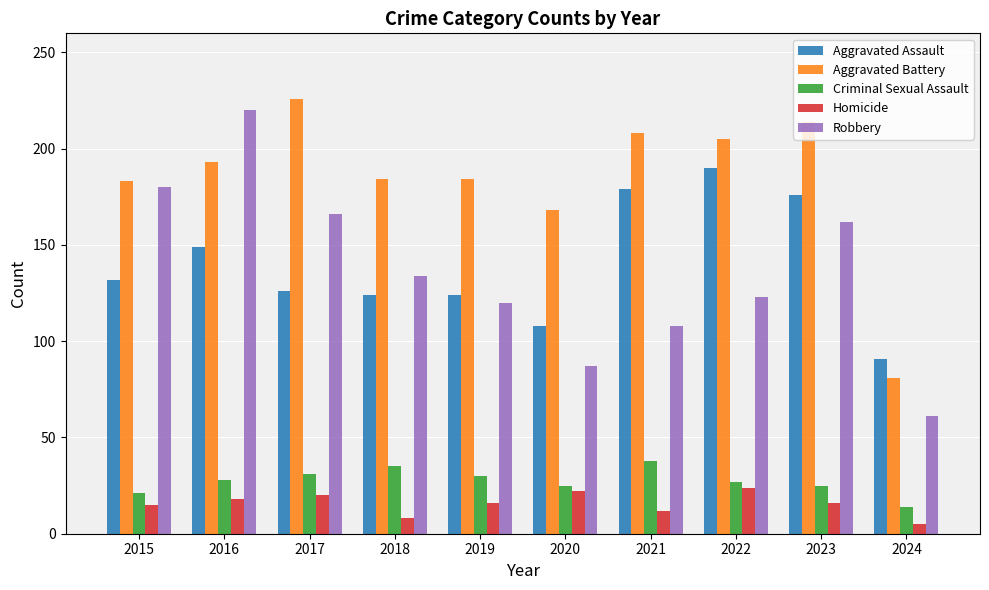

True or false: Criminal Sexual Assault has a value of 29 at 2015.

False